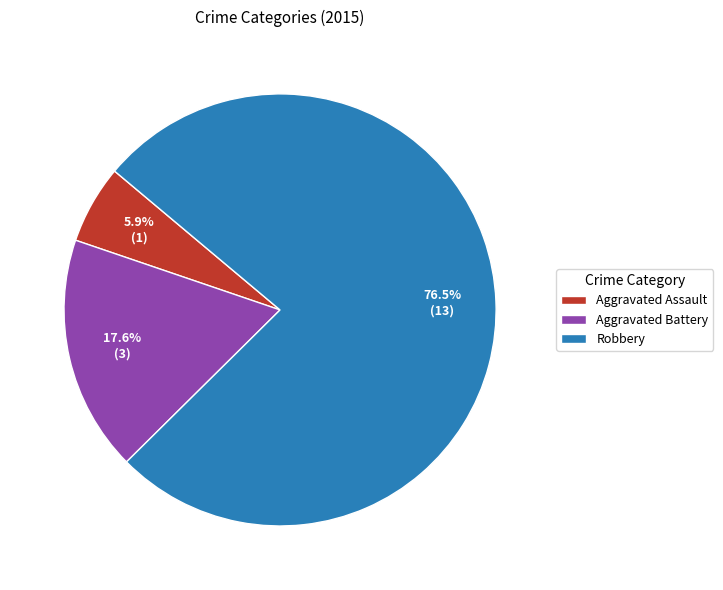

Which slice represents more than half of the pie?

Robbery